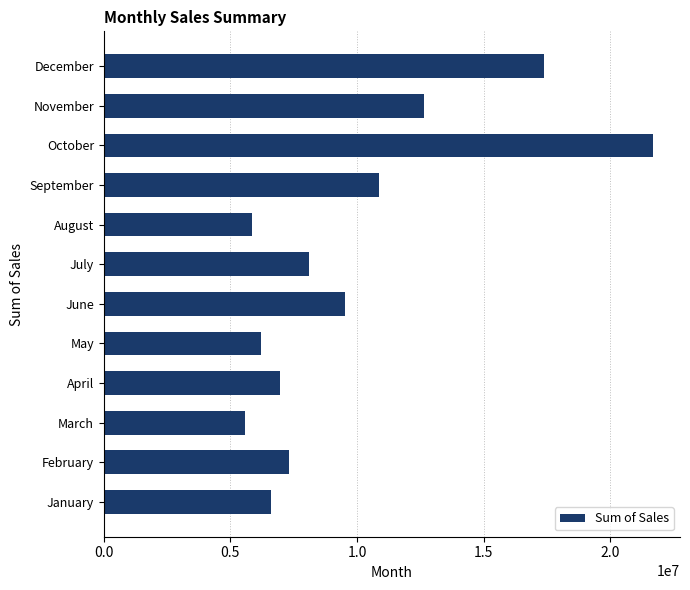

Approximately how many times larger is the value at July compared to March?

1.5